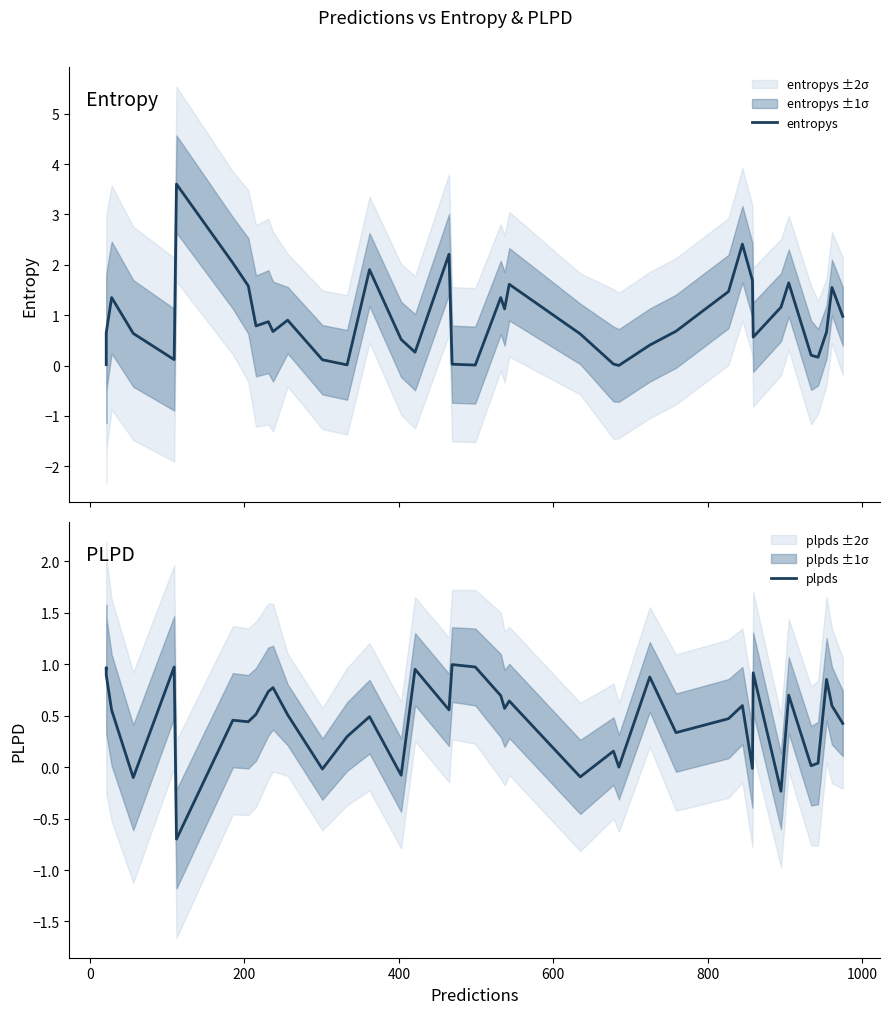

What is the average value of the plpds series?

0.5